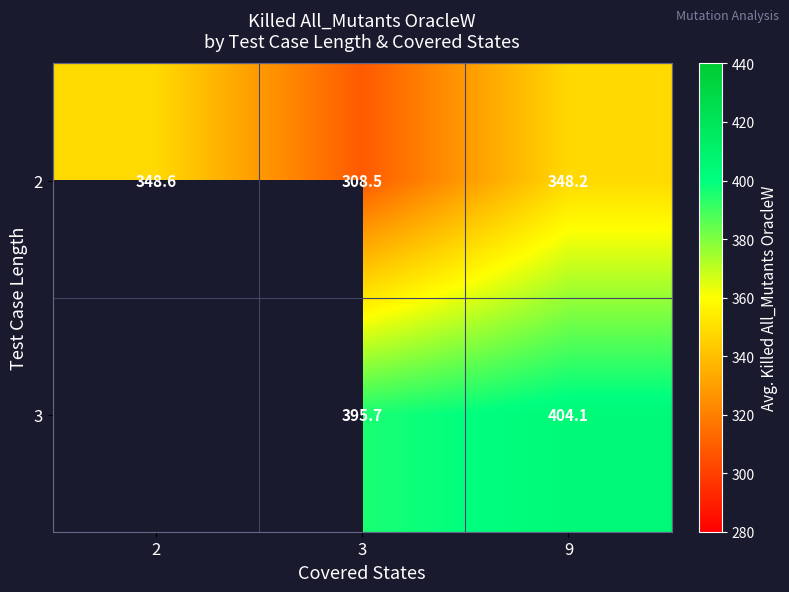

Is the value of 3 at 3 greater than the value of 2 at 9?

Yes